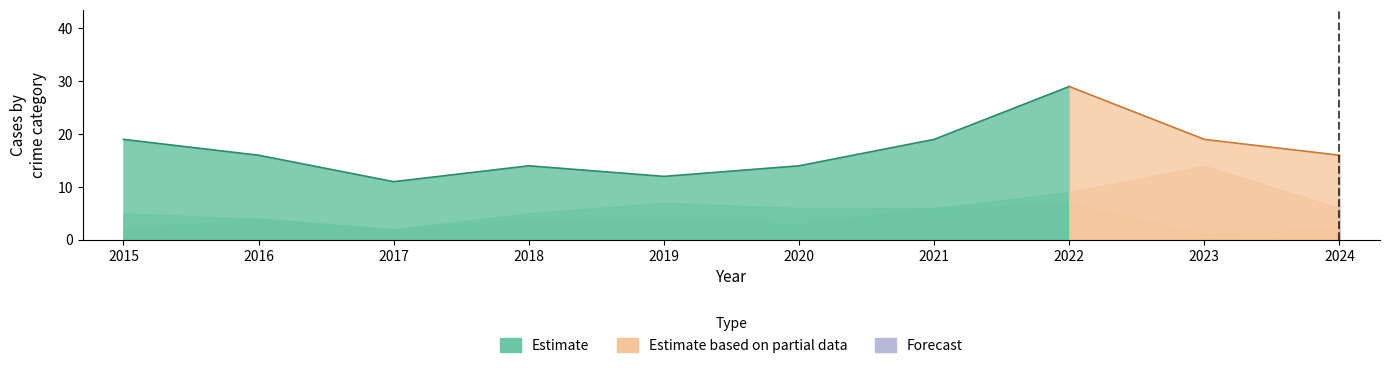

What is the sum of the Aggravated Battery values at 2018 and 2015?

10